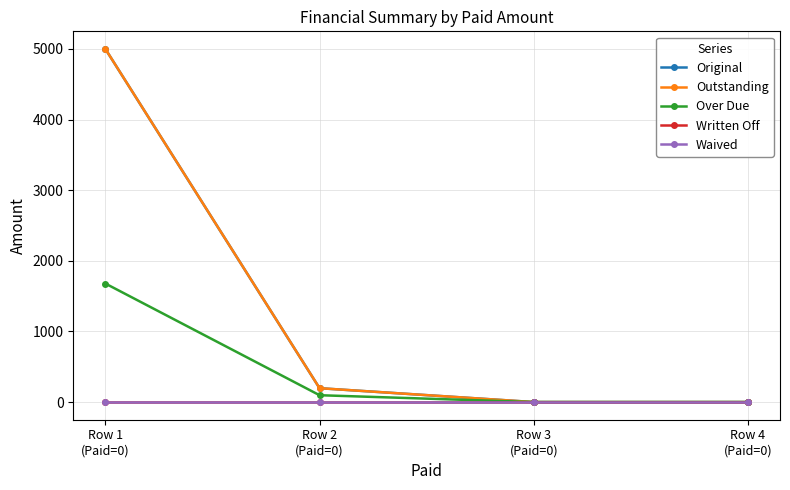

Reading left to right, transcribe all the data shown in this chart.

Original: 5000.0	196.4	0.0	0.0
Outstanding: 5000.0	196.4	0.0	0.0
Over Due: 1678.5	97.0	0.0	0.0
Written Off: 0.0	0.0	0.0	0.0
Waived: 0.0	0.0	0.0	0.0